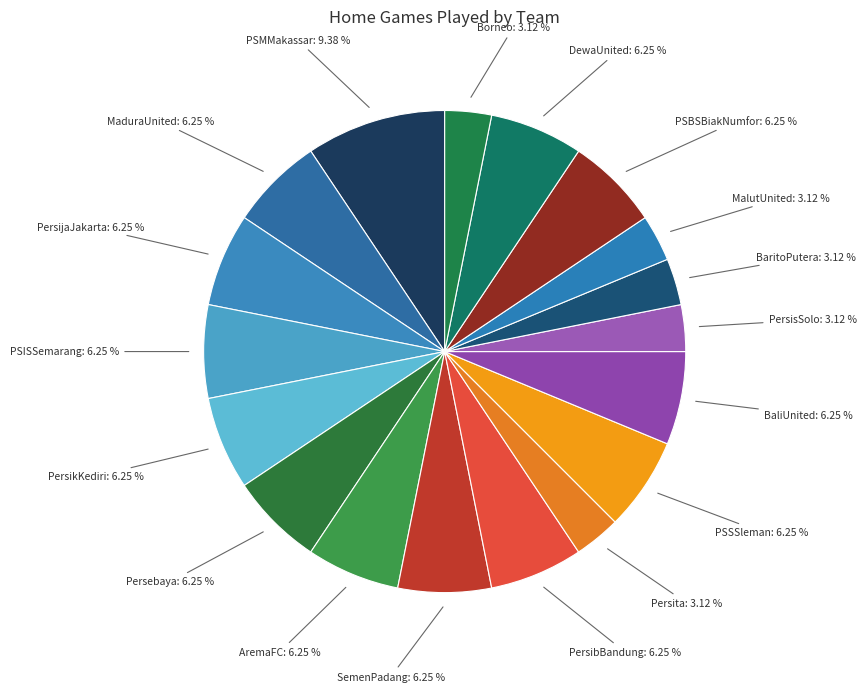

How many segments does this pie chart have?

18